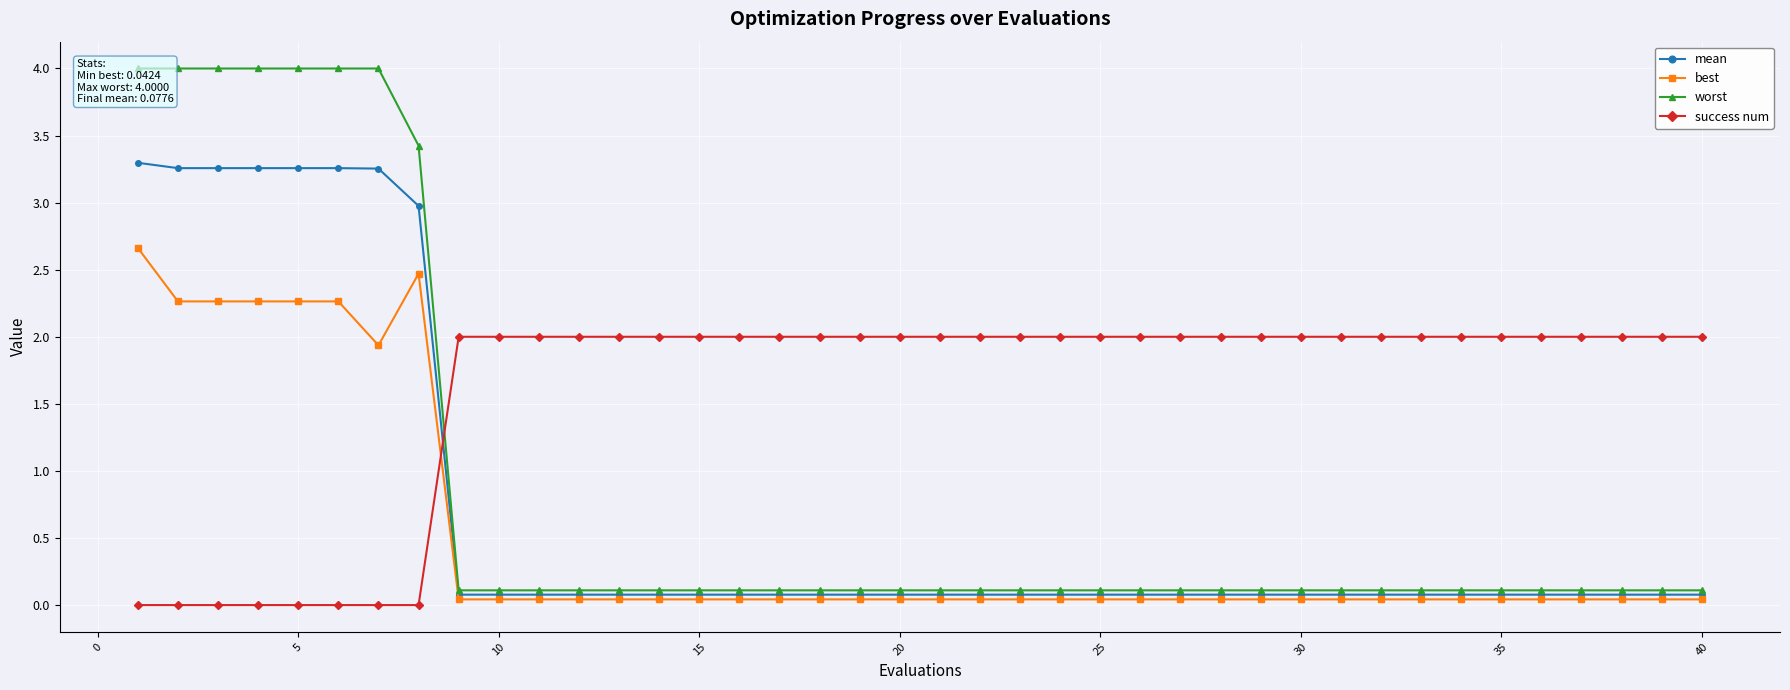

What is the highest value of the success num series?

2.0